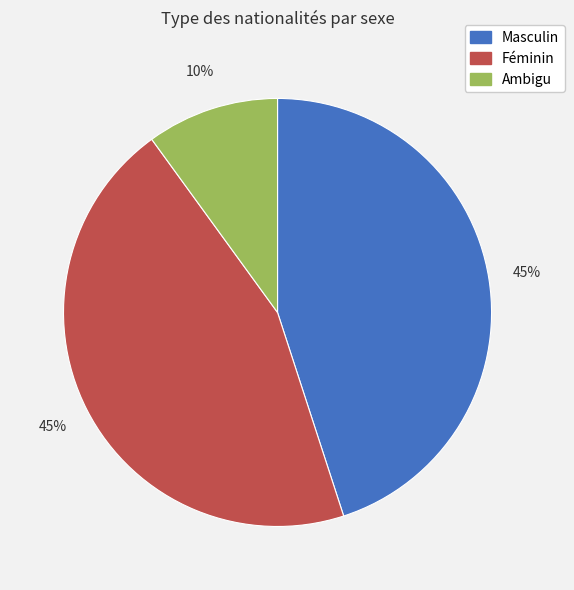

Count the number of slices in the pie.

3